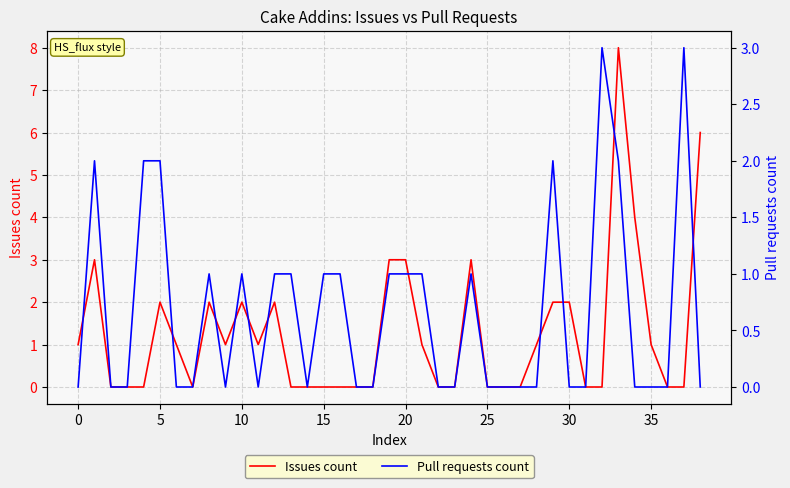

What is the sum of all Issues count values?

49